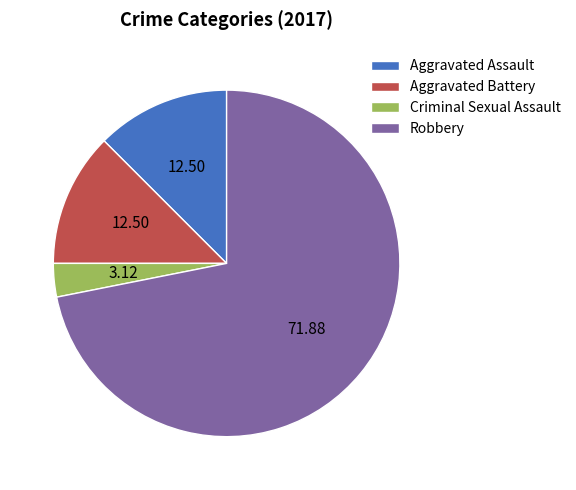

How many segments does this pie chart have?

4